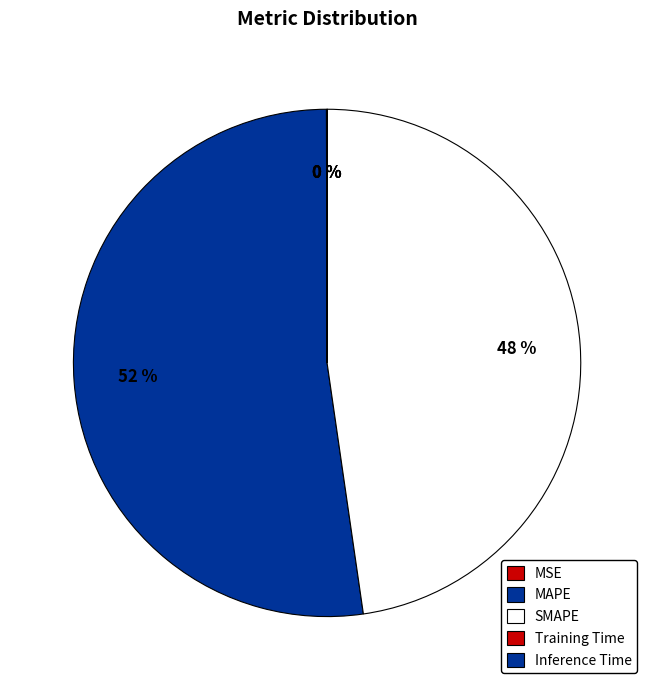

Is it true that Inference Time is 12% of the pie?

False